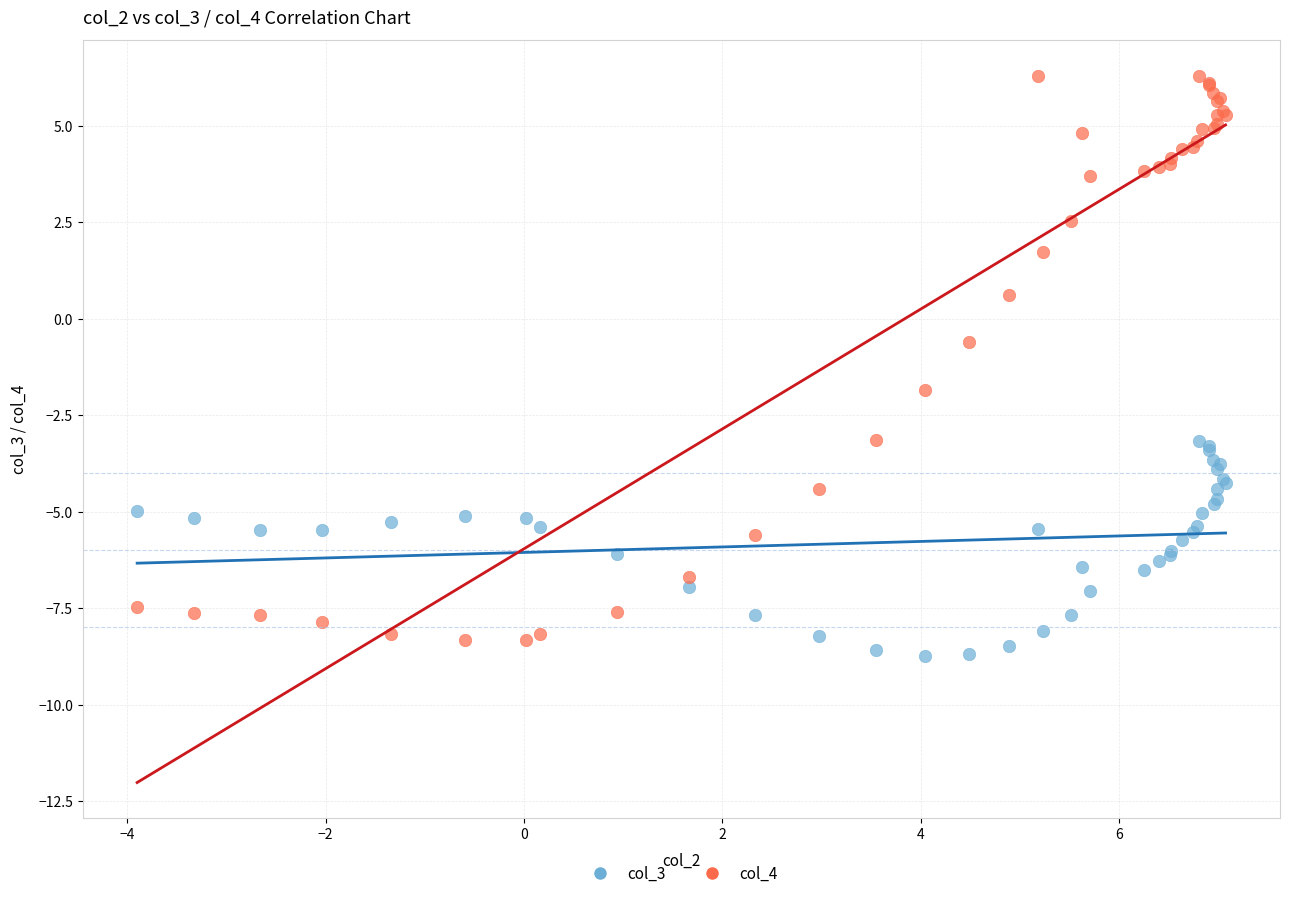

Which series contains the highest Y value?

col_4